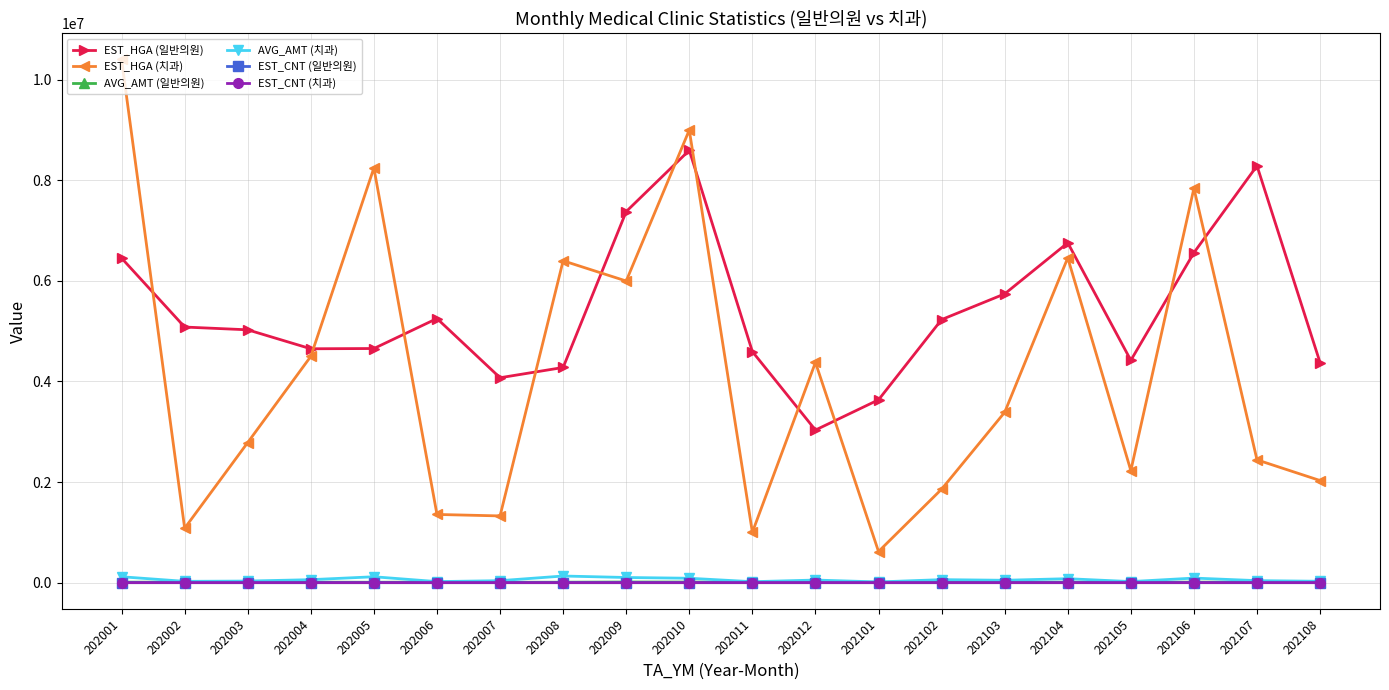

True or false: EST_CNT (일반의원) has more than 1 interior local peaks.

True